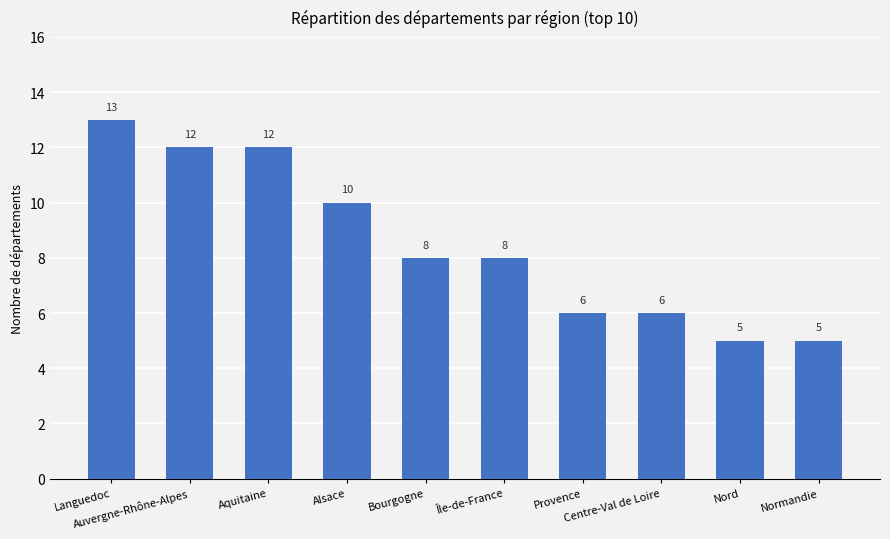

What is the difference between the maximum and minimum values?

8